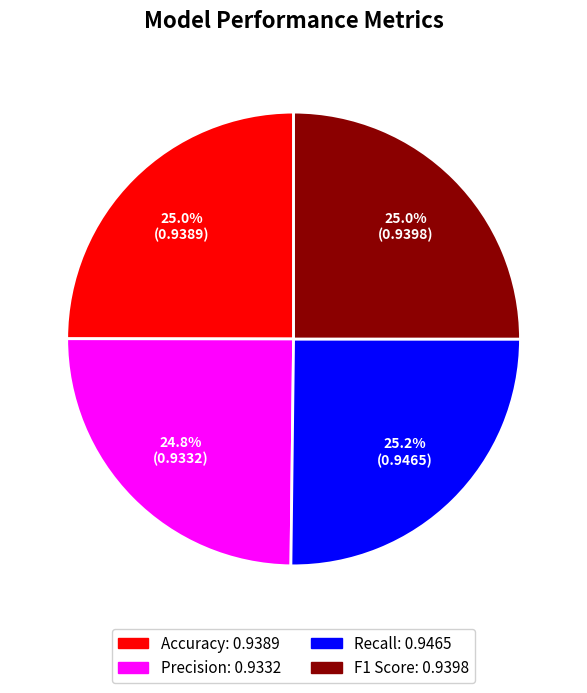

How much of the chart is everything except Precision?

75.2%